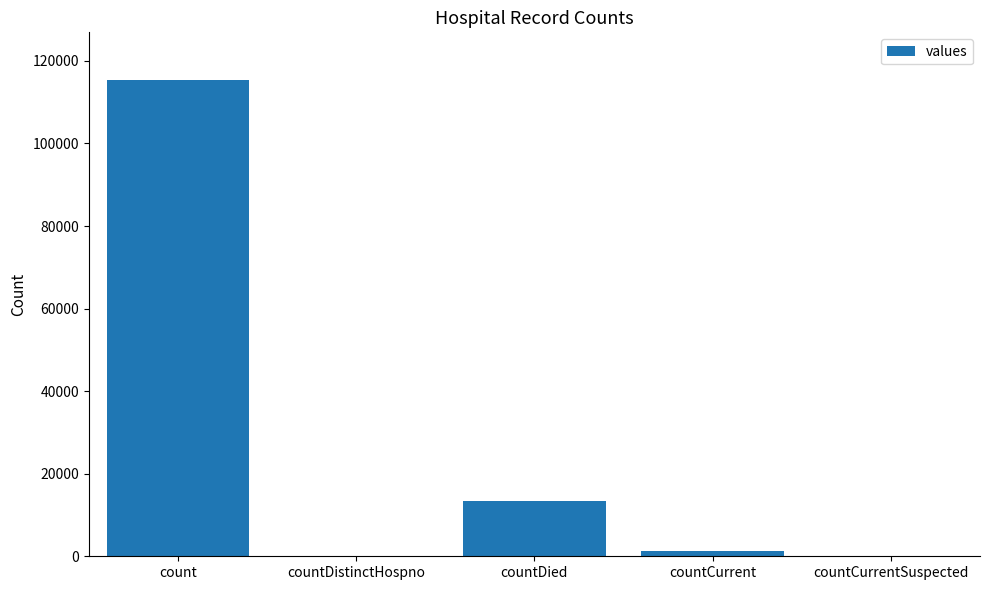

What is the greatest value displayed?

115379